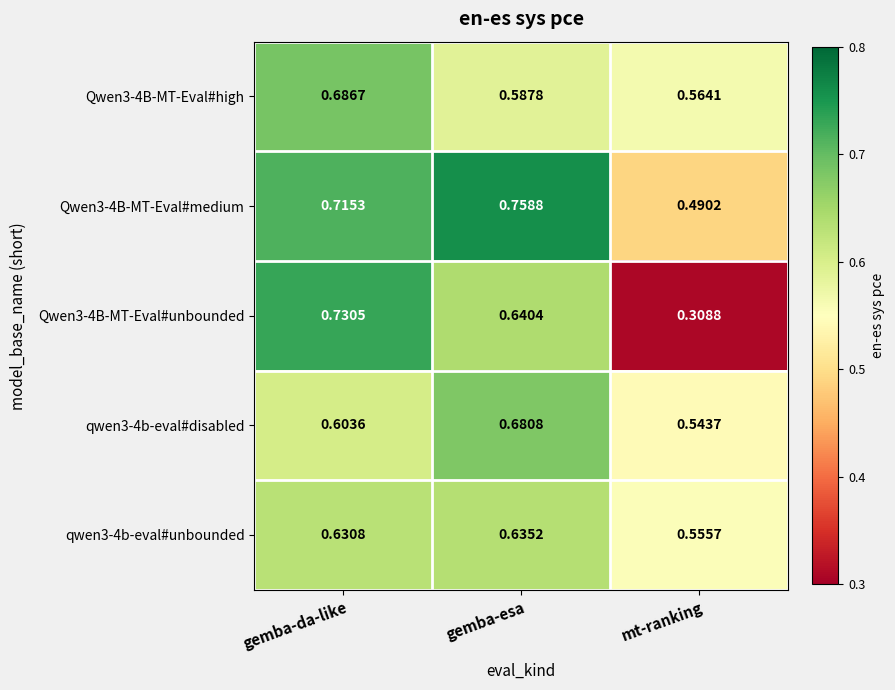

List the labels in order of qwen3-4b-eval#unbounded value, smallest first.

mt-ranking, gemba-da-like, gemba-esa